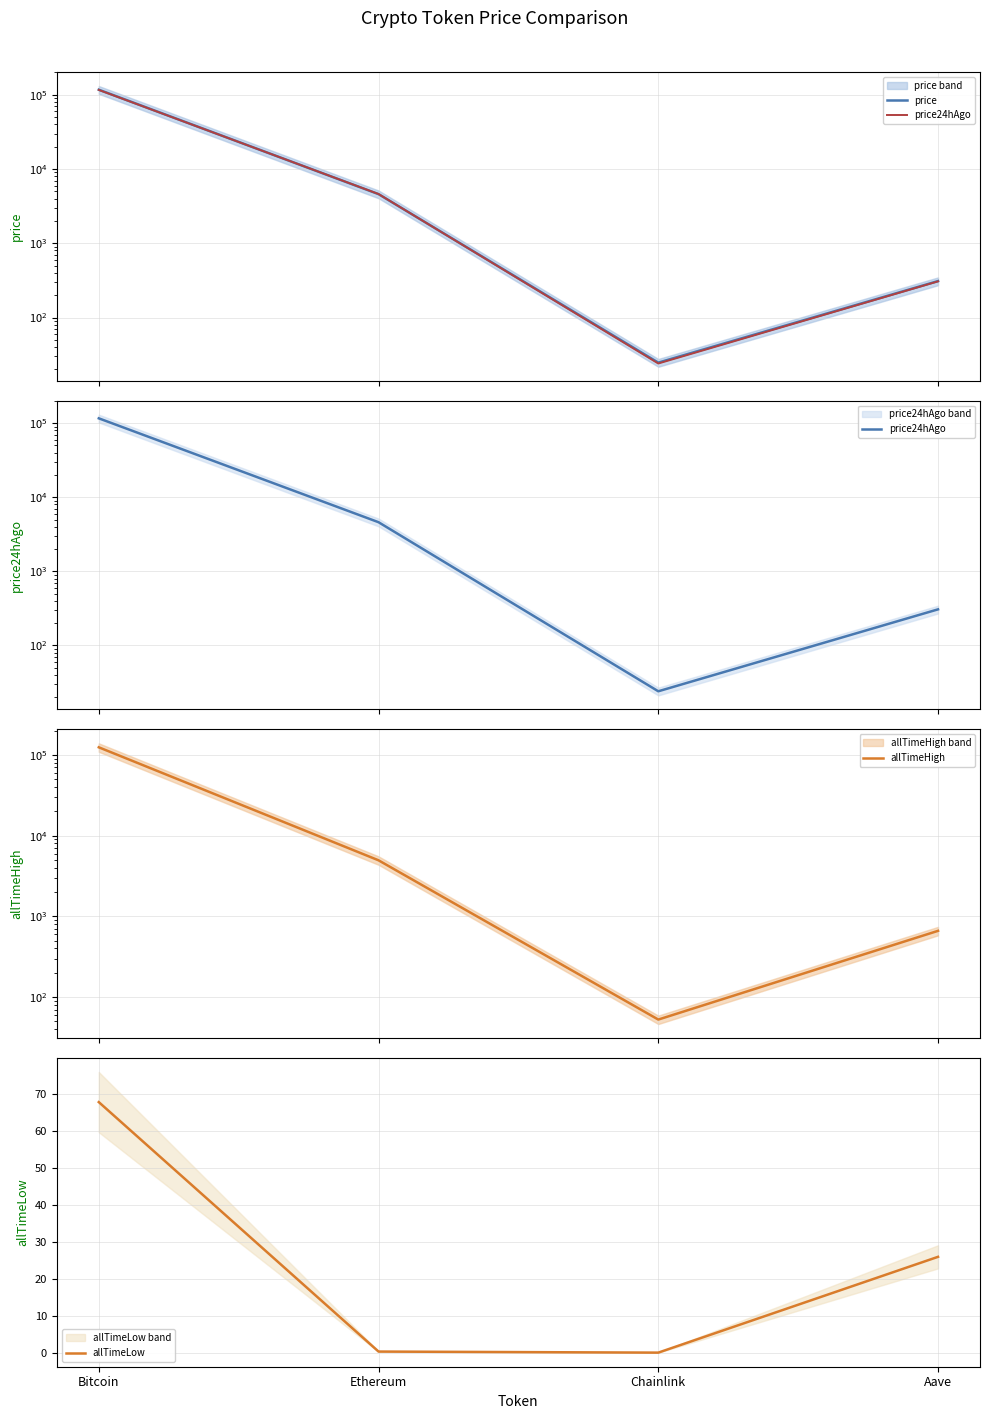

What value does the price24hAgo series have at Ethereum?

4606.2